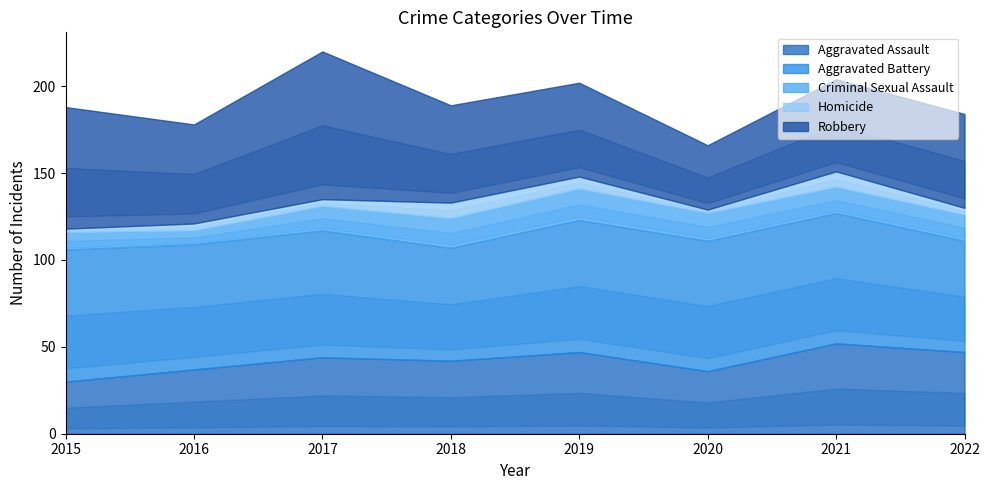

What is the spread (max minus min) of values at 2018?

56